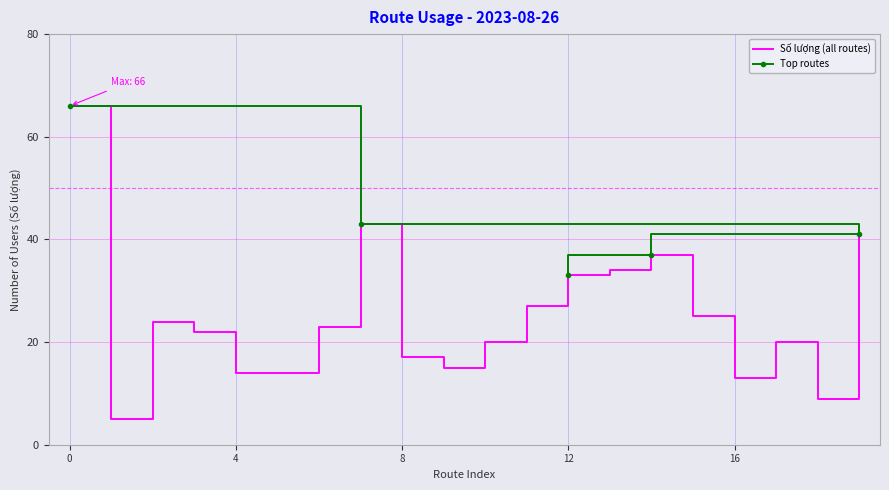

True or false: there are more than 0 points higher than both neighbors.

True